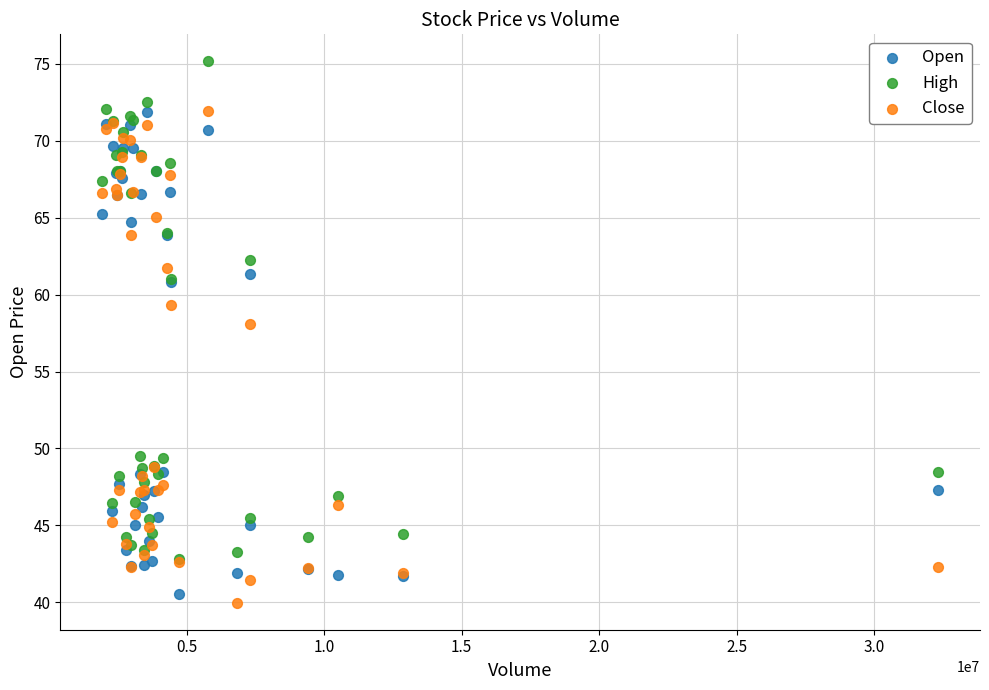

In the Open series, what Y value is closest to 56?

60.8